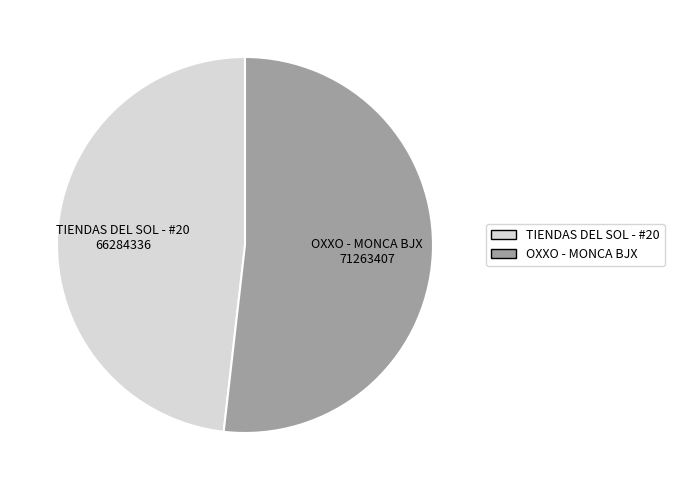

True or false: TIENDAS DEL SOL - #20 accounts for 48% of the total.

True